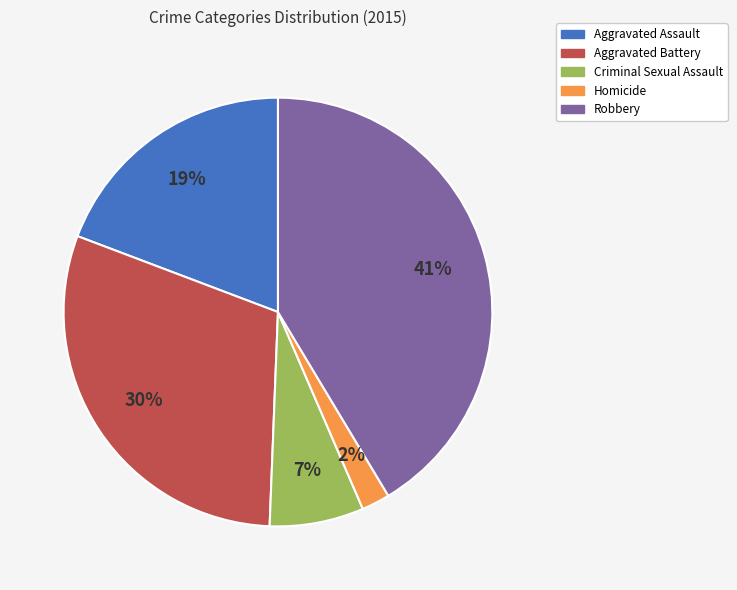

Is Robbery the majority of the pie?

No